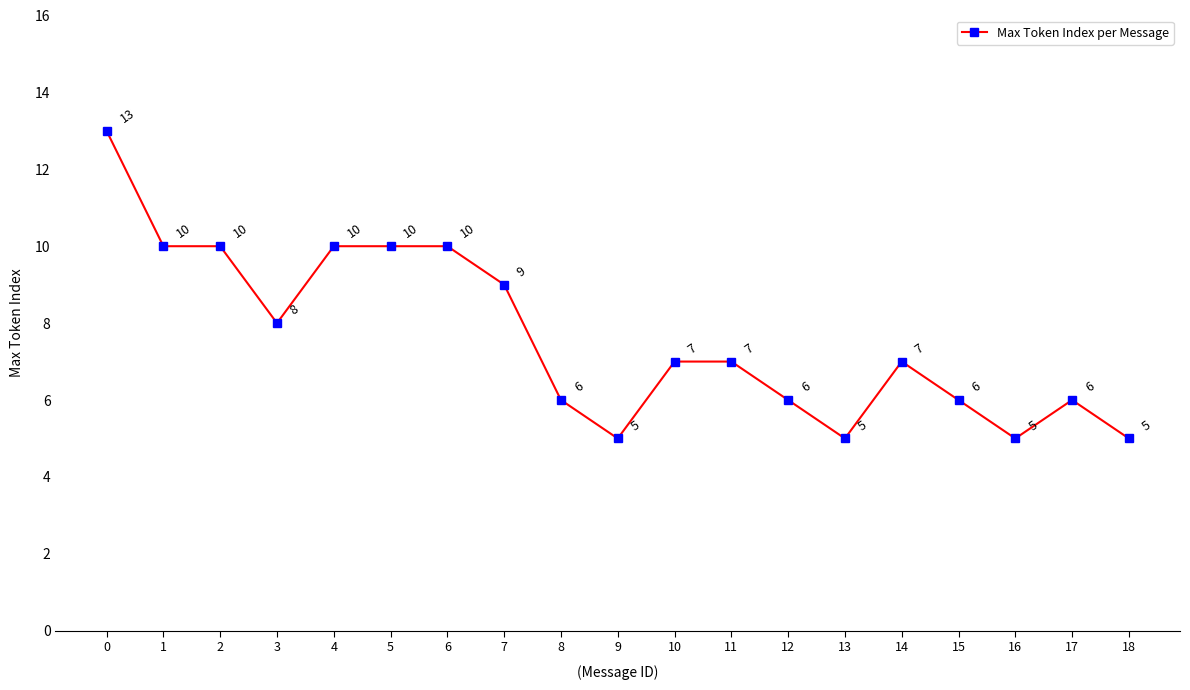

What is the difference between the maximum and second lowest values?

8